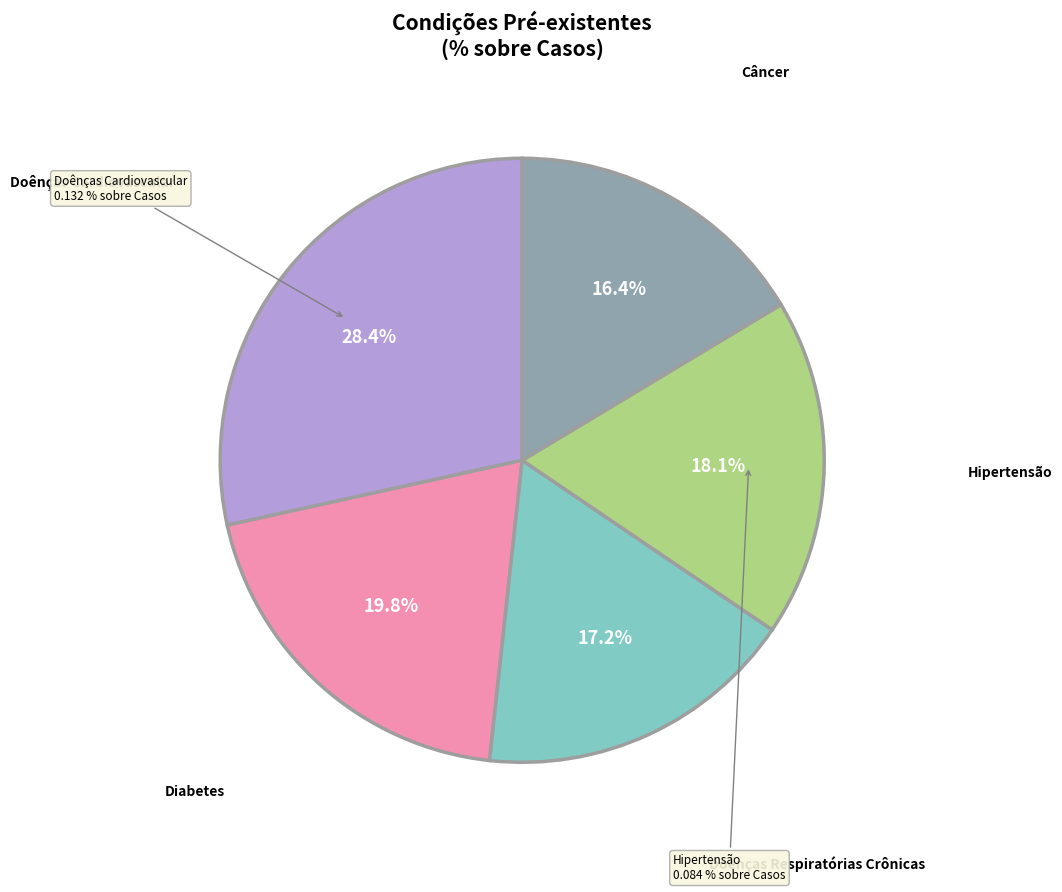

True or false: Hipertensão accounts for 18% of the total.

True